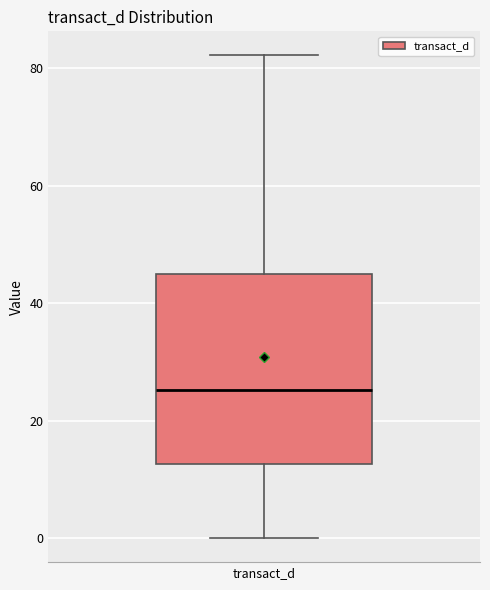

Where does the upper whisker of the box for transact_d end on the y-axis? The values are not printed on the chart, so give them approximately, as read against the axis.

82